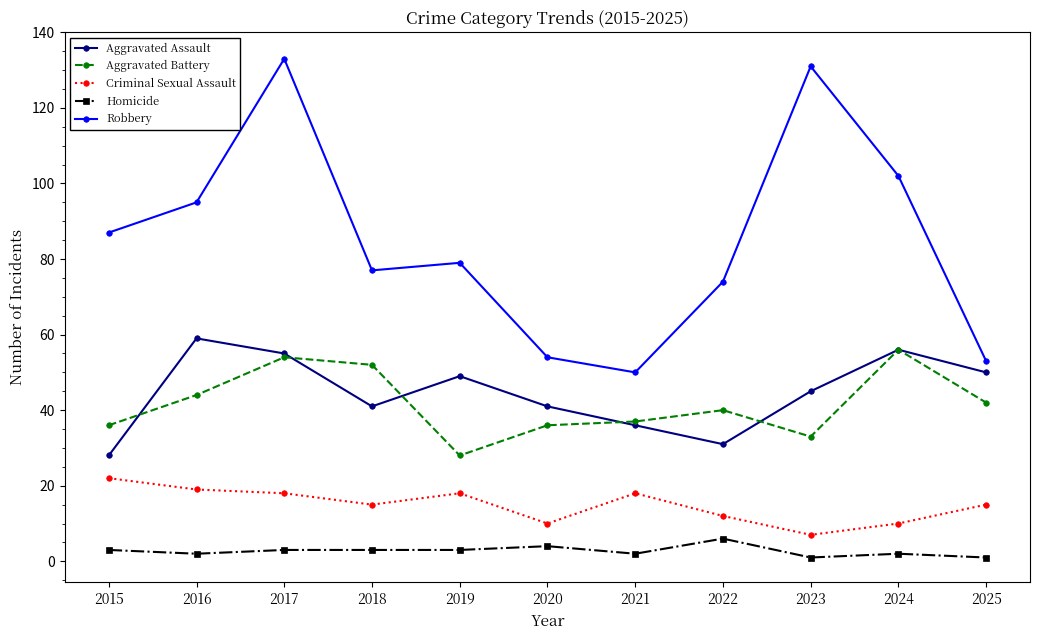

Reading left to right, what are all the values shown in this chart?

Aggravated Assault: 2015=28	2016=59	2017=55	2018=41	2019=49	2020=41	2021=36	2022=31	2023=45	2024=56	2025=50
Aggravated Battery: 2015=36	2016=44	2017=54	2018=52	2019=28	2020=36	2021=37	2022=40	2023=33	2024=56	2025=42
Criminal Sexual Assault: 2015=22	2016=19	2017=18	2018=15	2019=18	2020=10	2021=18	2022=12	2023=7	2024=10	2025=15
Homicide: 2015=3	2016=2	2017=3	2018=3	2019=3	2020=4	2021=2	2022=6	2023=1	2024=2	2025=1
Robbery: 2015=87	2016=95	2017=133	2018=77	2019=79	2020=54	2021=50	2022=74	2023=131	2024=102	2025=53